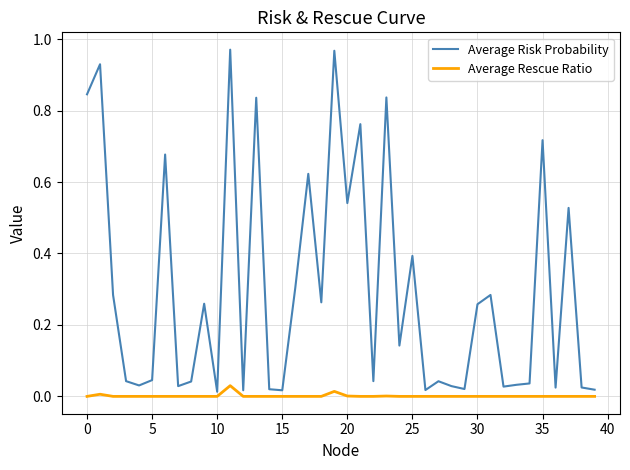

Which series has the largest total across all categories?

Average Risk Probability